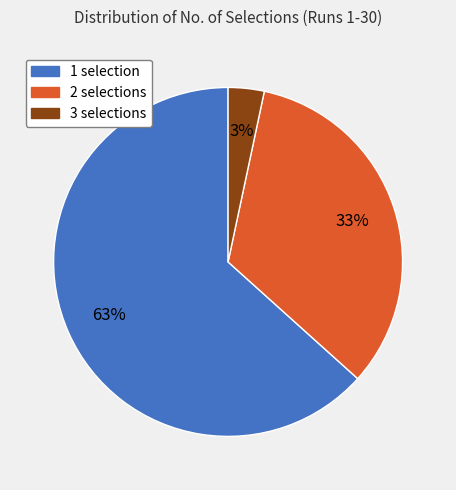

The 1 selection slice represents 54% of the pie. True or false?

False